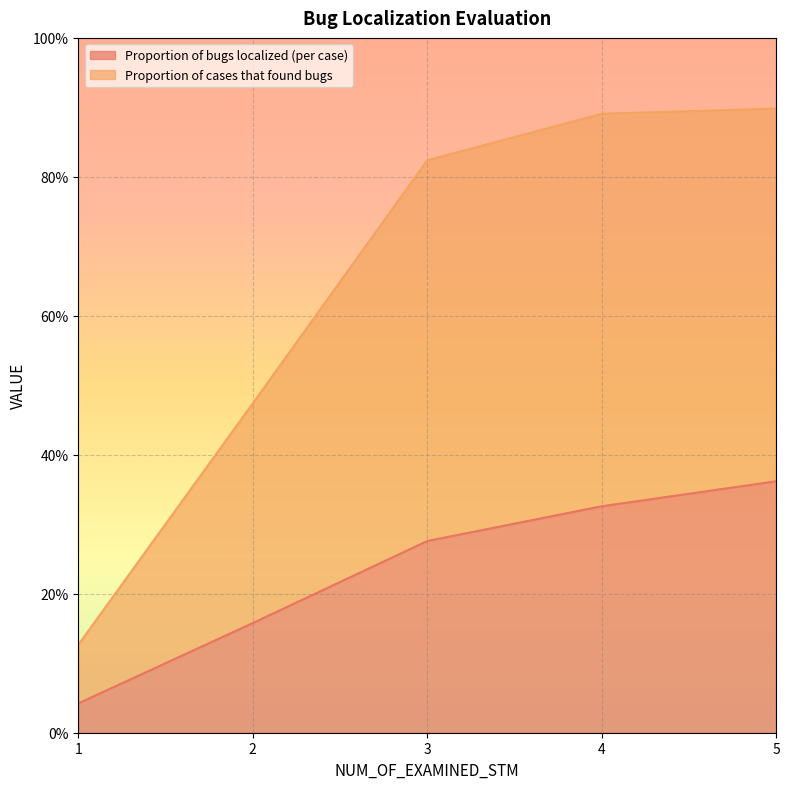

True or false: Proportion of bugs localized (per case) and Proportion of cases that found bugs intersect in this chart.

False